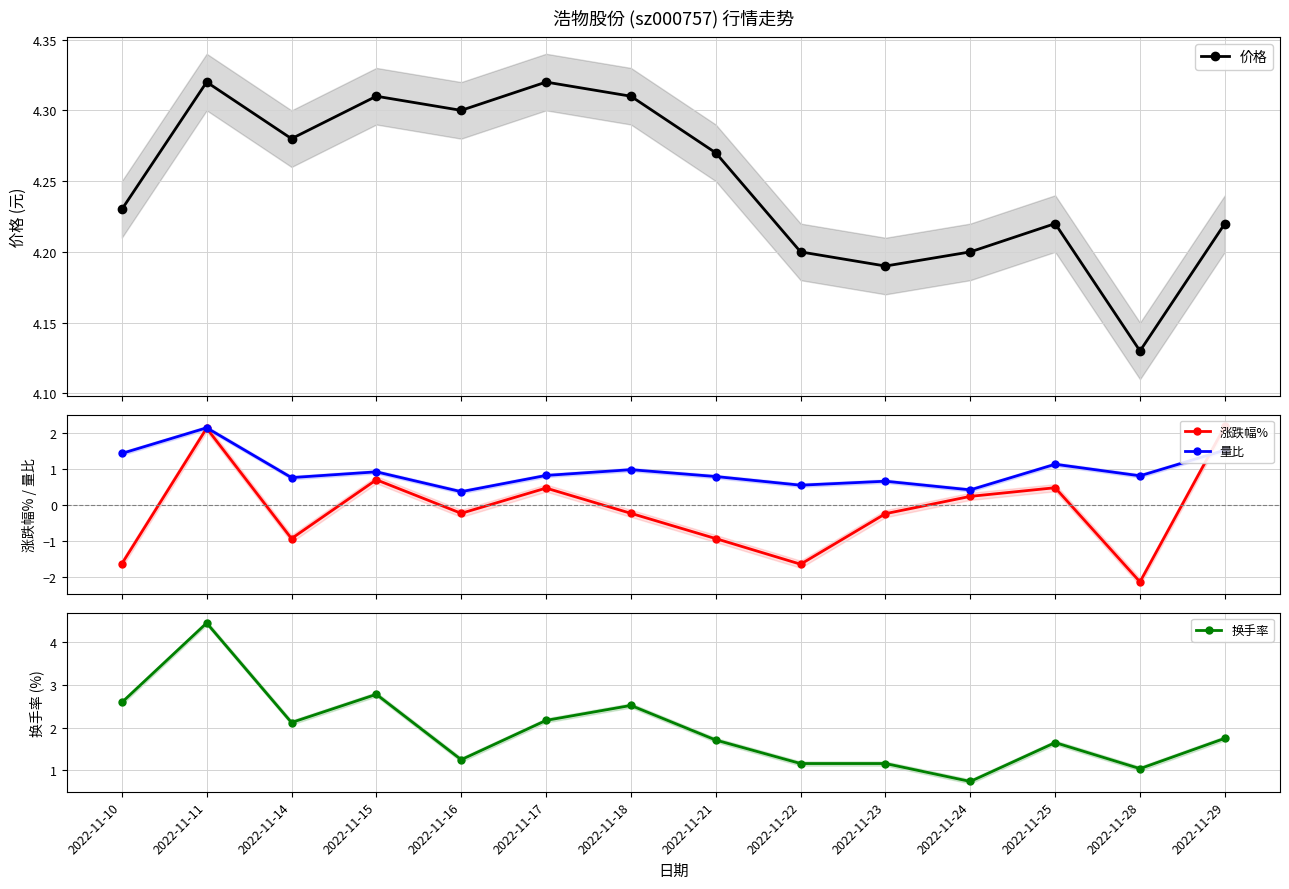

True or false: 价格 has a value of 1.1 at 2022-11-15.

False